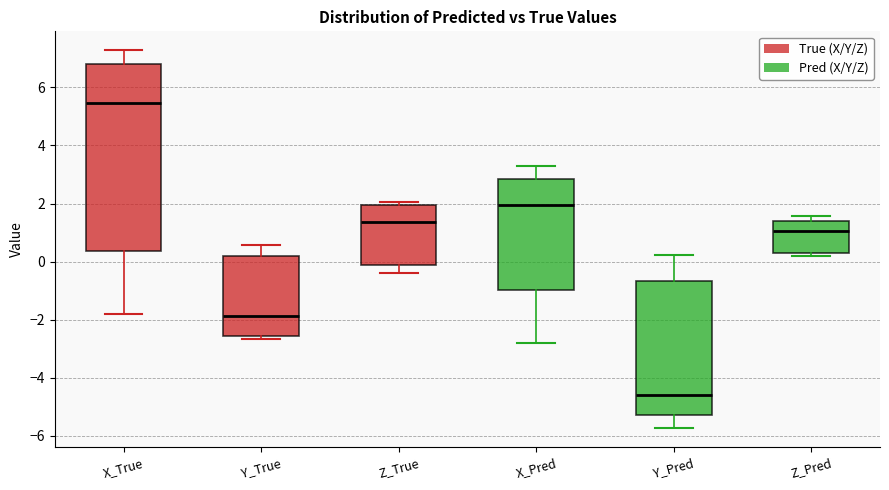

Comparing the boxes themselves (not the whiskers), which one is the tallest?

X_True